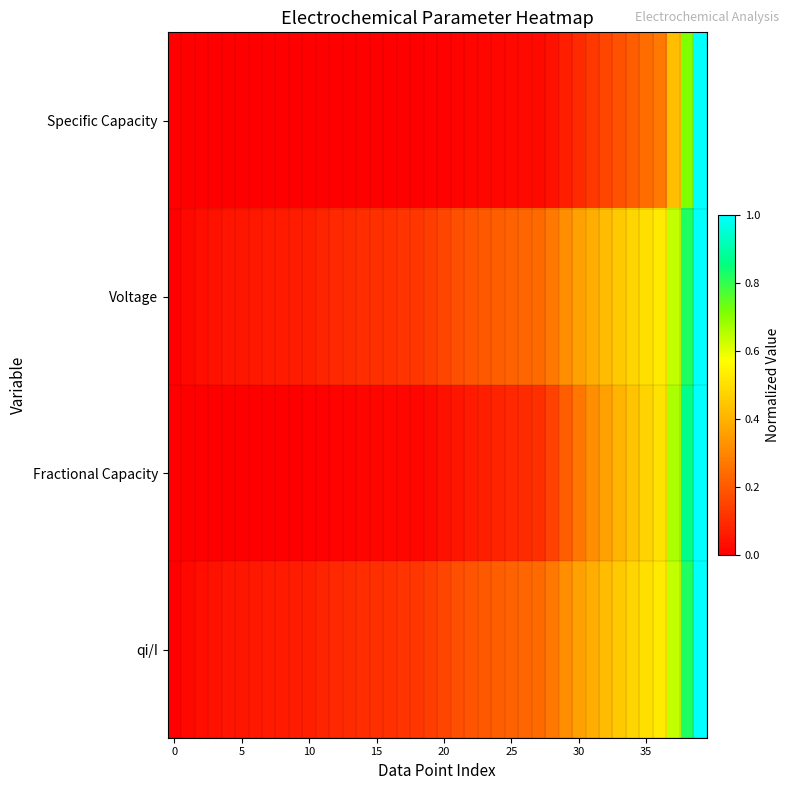

At how many categories does at least one series exceed 0?

39